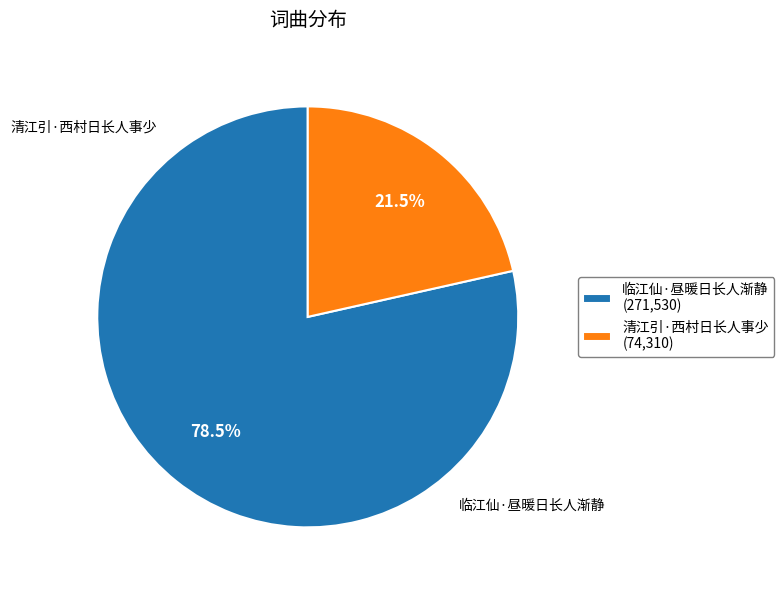

Is it true that 清江引·西村日长人事少 is 31% of the pie?

False